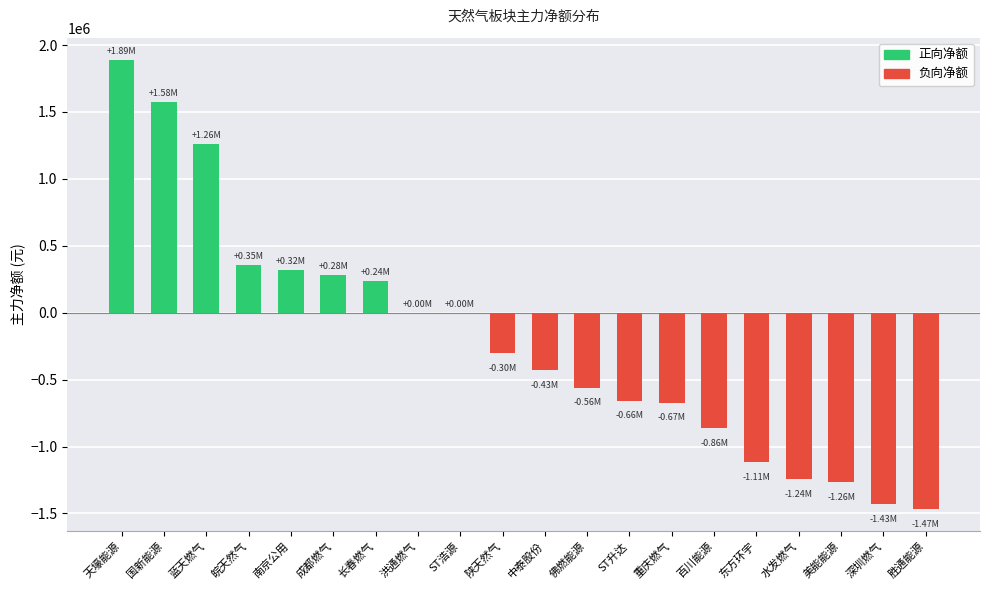

What is the sum of the values at 南京公用 and 重庆燃气?

-350742